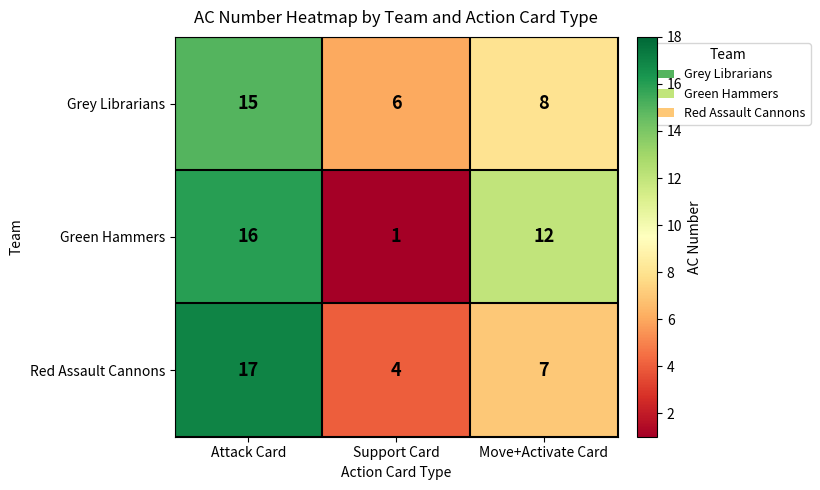

What is the total value across all series at Move+Activate Card?

27